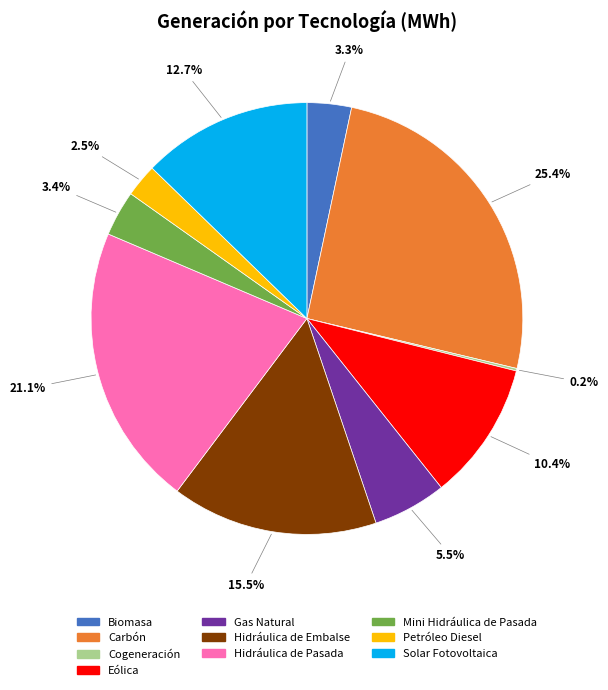

Does any single category account for the majority?

No